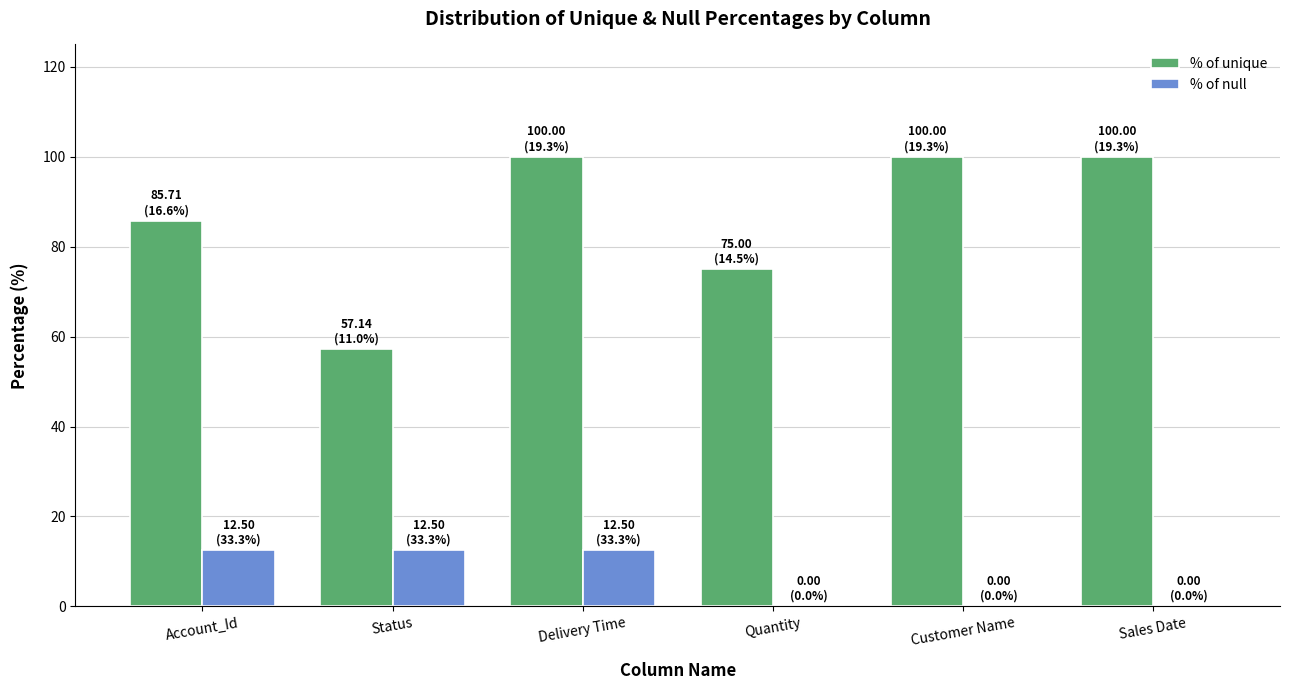

Are the bars grouped side by side (vs. stacked)?

Yes